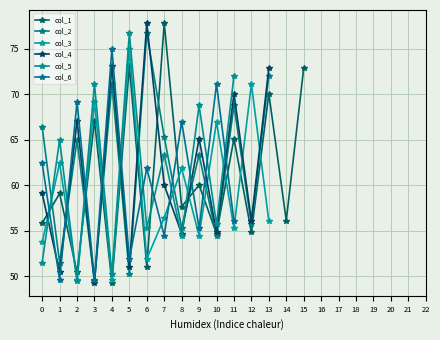

Which series has the largest total across all categories?

col_3